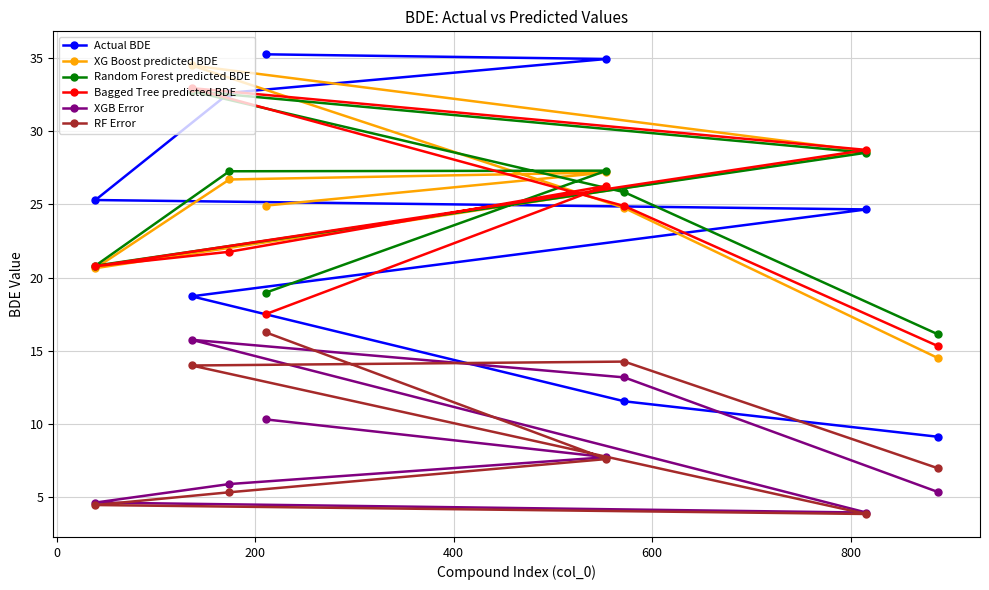

At how many categories does at least one series exceed 31?

4